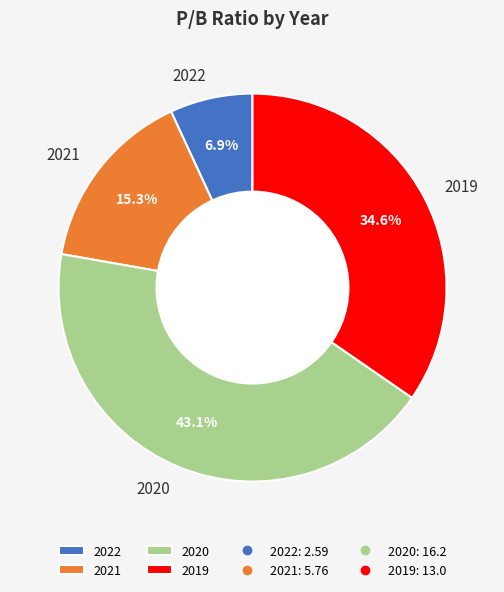

To the nearest percent, what is the difference between the largest and smallest slice percentages?

36%